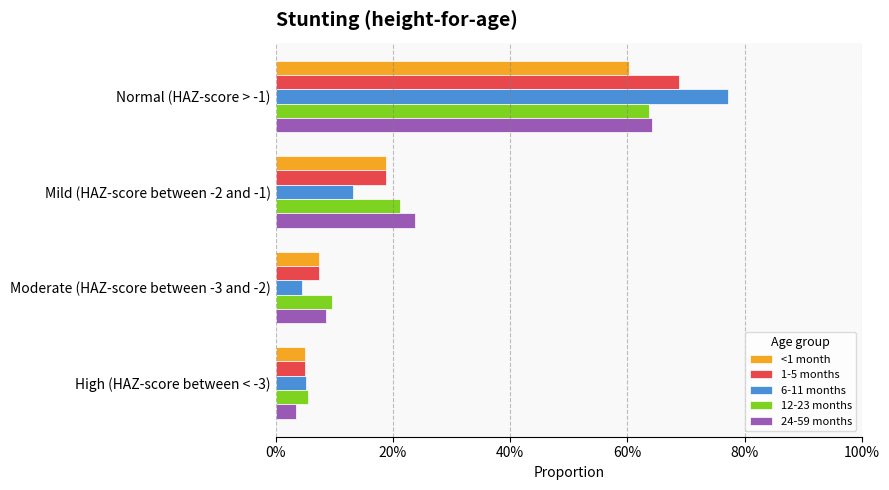

What are all the series names shown in the legend?

<1 month, 1-5 months, 6-11 months, 12-23 months, 24-59 months